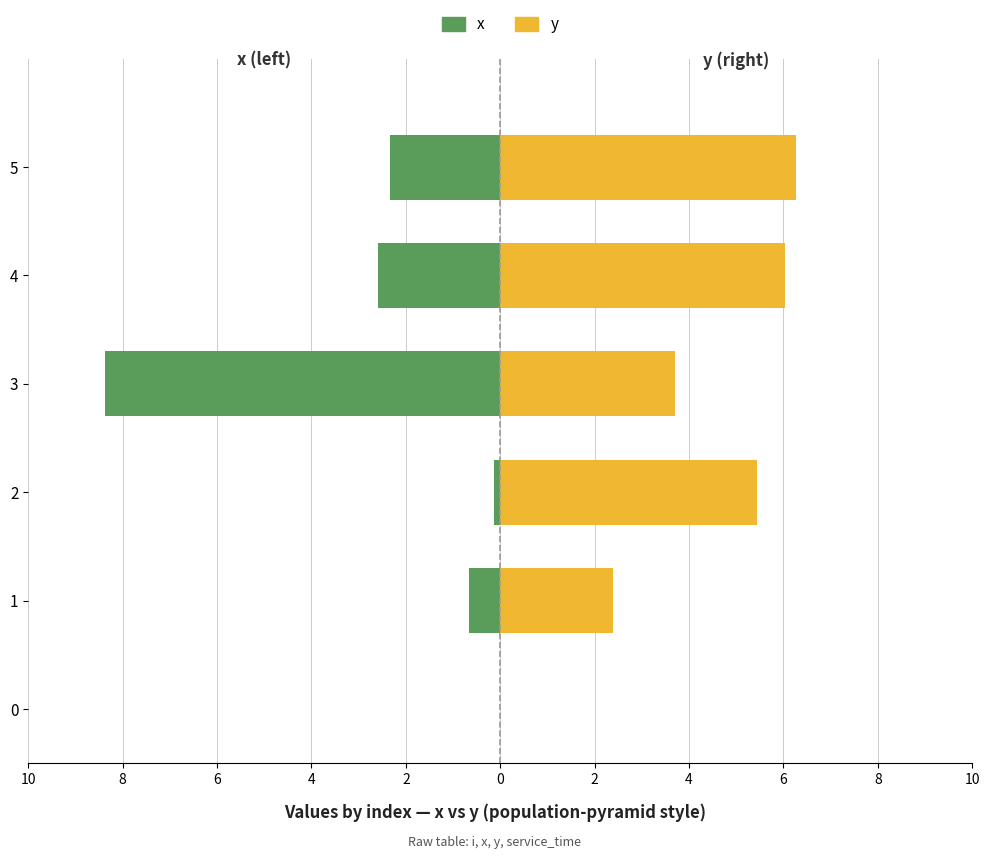

How many values in x are below zero?

5